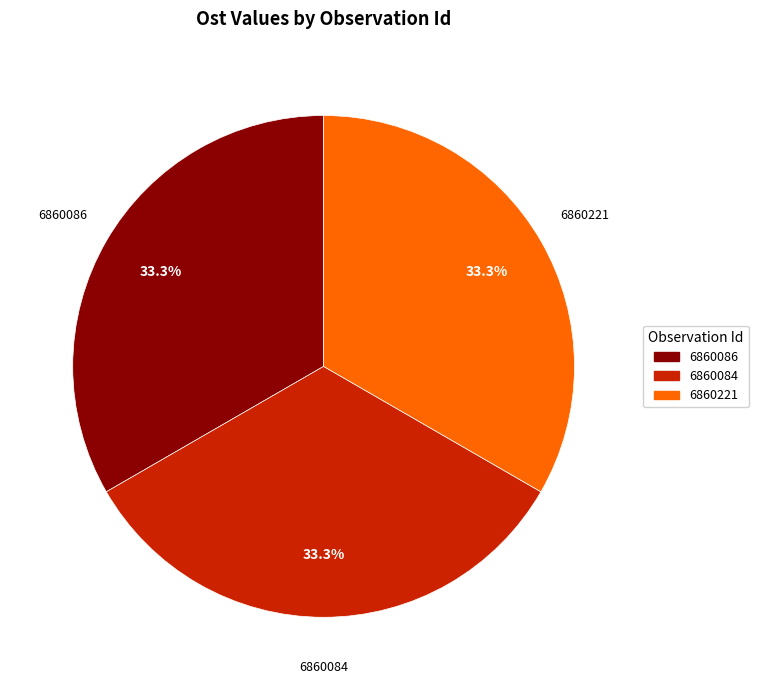

What portion of the pie excludes 6860221?

66.7%